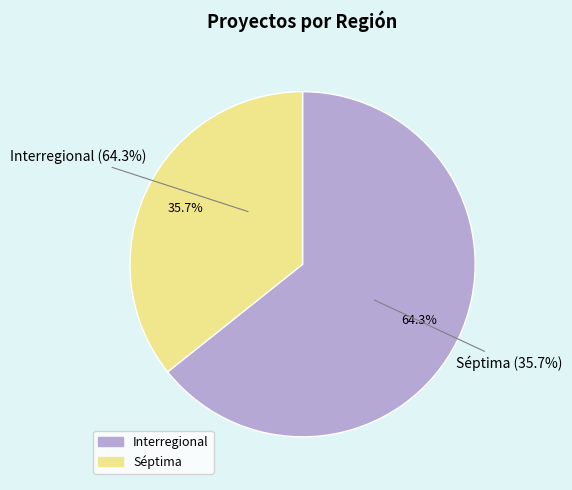

Which slice is the smallest?

Séptima